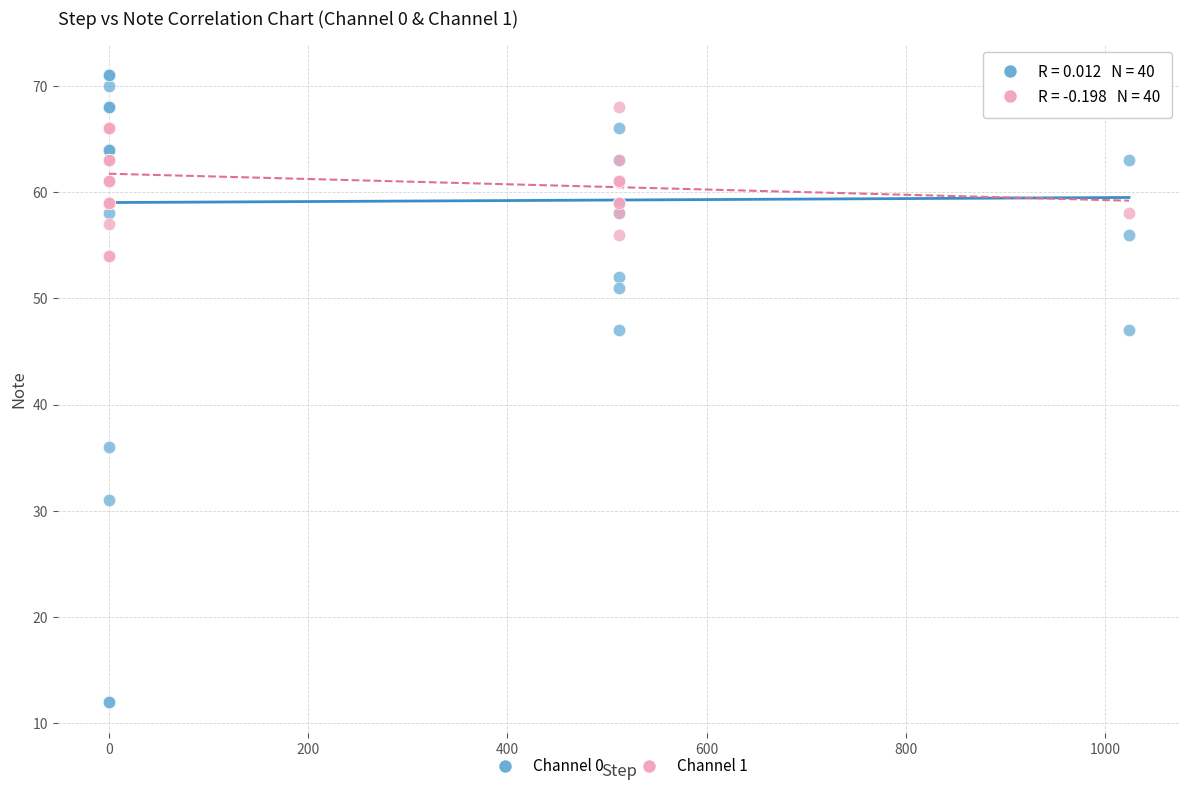

Which series reaches the minimum Y coordinate?

Channel 0